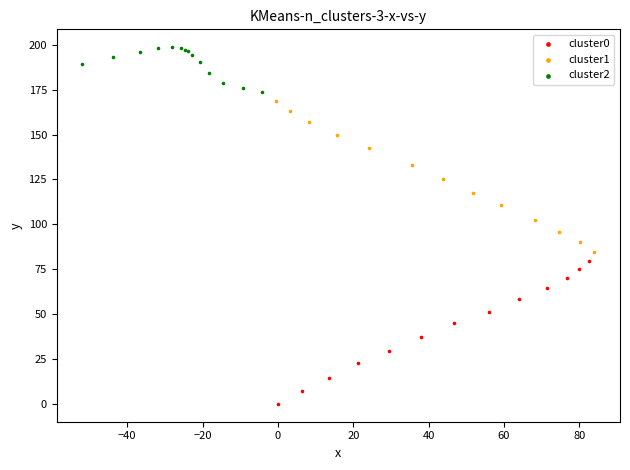

Which series reaches the minimum Y coordinate?

cluster0